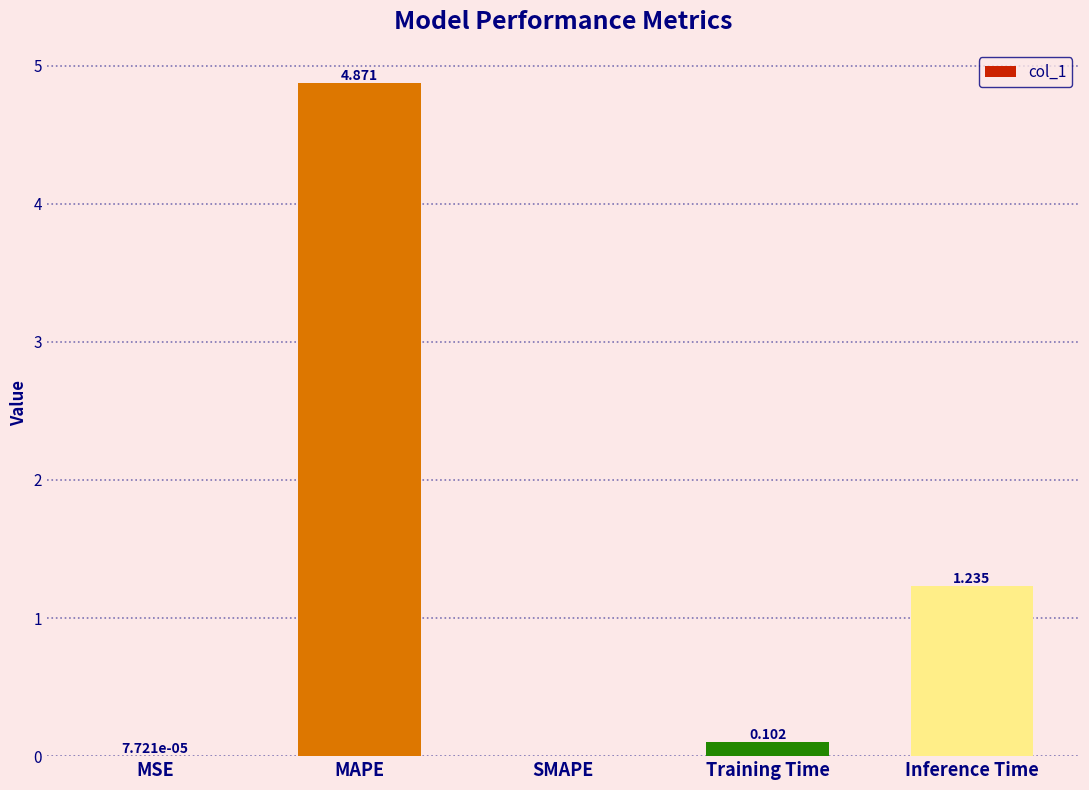

Are the bars horizontal?

No